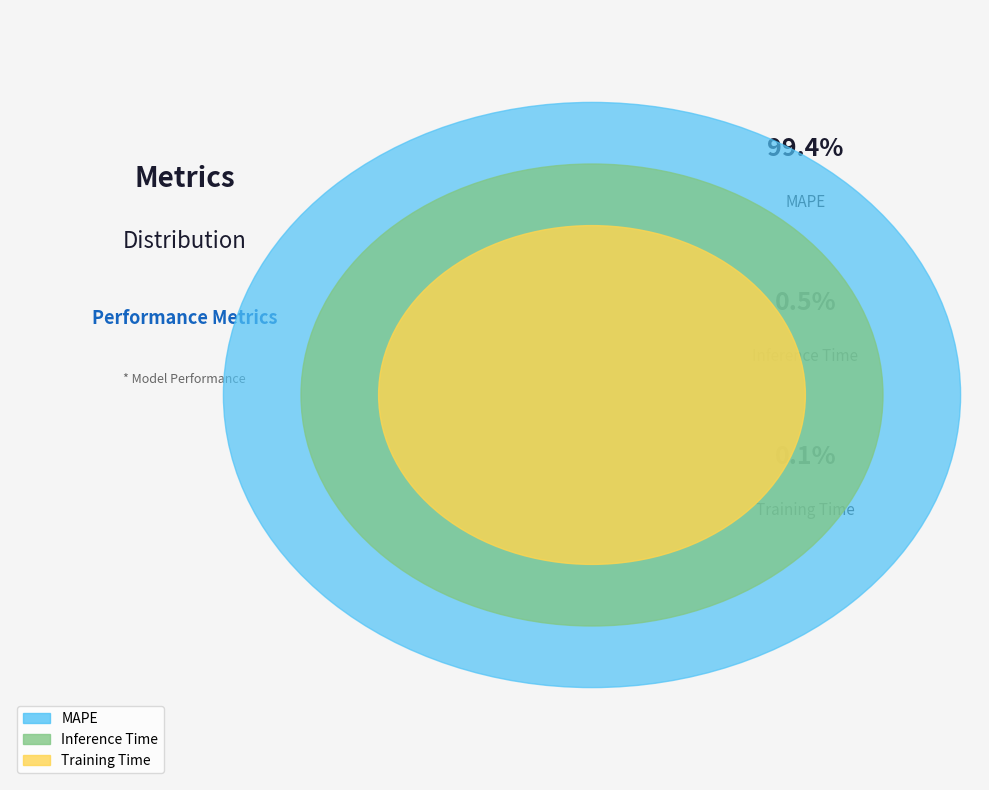

What portion of the pie excludes MAPE?

0.6%